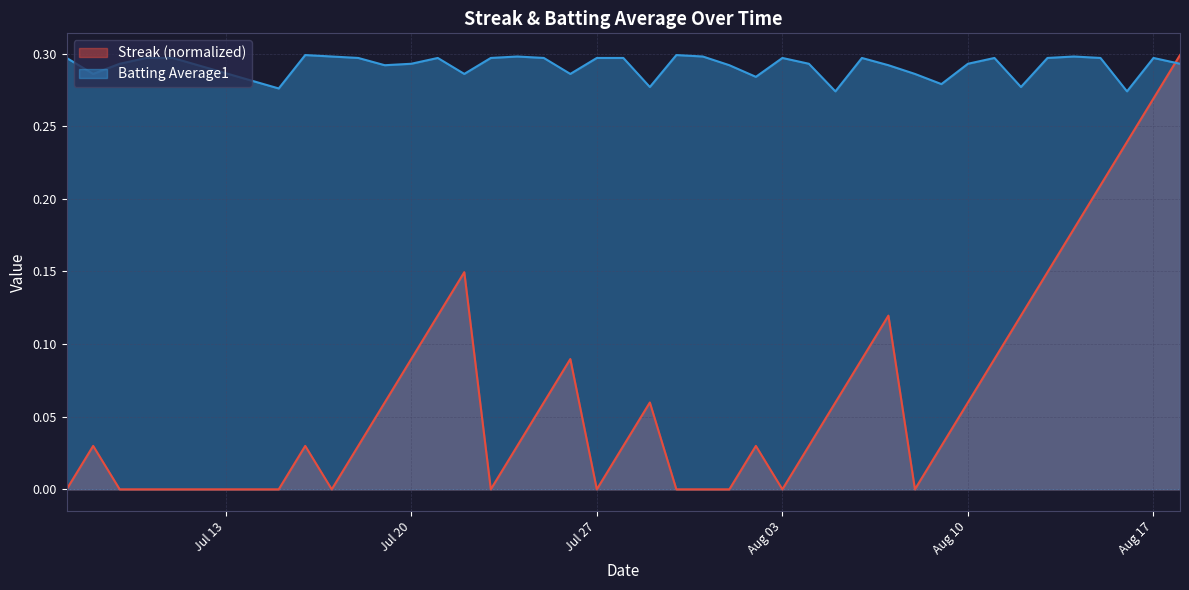

Reading left to right, list all the values displayed in this chart.

Streak: 0.0	0.0	0.0	0.0	0.0	0.0	0.0	0.0	0.0	0.1	0.1	0.1	0.1	0.0	0.0	0.1	0.1	0.0	0.0	0.1	0.0	0.0	0.0	0.0	0.0	0.0	0.1	0.1	0.1	0.0	0.0	0.1	0.1	0.1	0.1	0.2	0.2	0.2	0.3	0.3
Batting Average1: 0.3	0.3	0.3	0.3	0.3	0.3	0.3	0.3	0.3	0.3	0.3	0.3	0.3	0.3	0.3	0.3	0.3	0.3	0.3	0.3	0.3	0.3	0.3	0.3	0.3	0.3	0.3	0.3	0.3	0.3	0.3	0.3	0.3	0.3	0.3	0.3	0.3	0.3	0.3	0.3